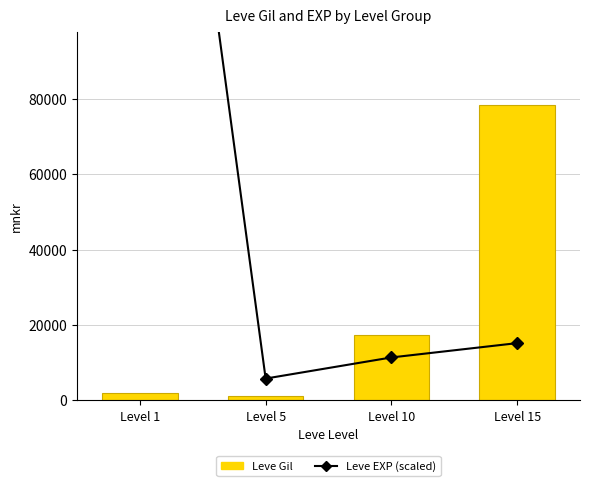

Read the Leve EXP (scaled) value at Level 15.

15200